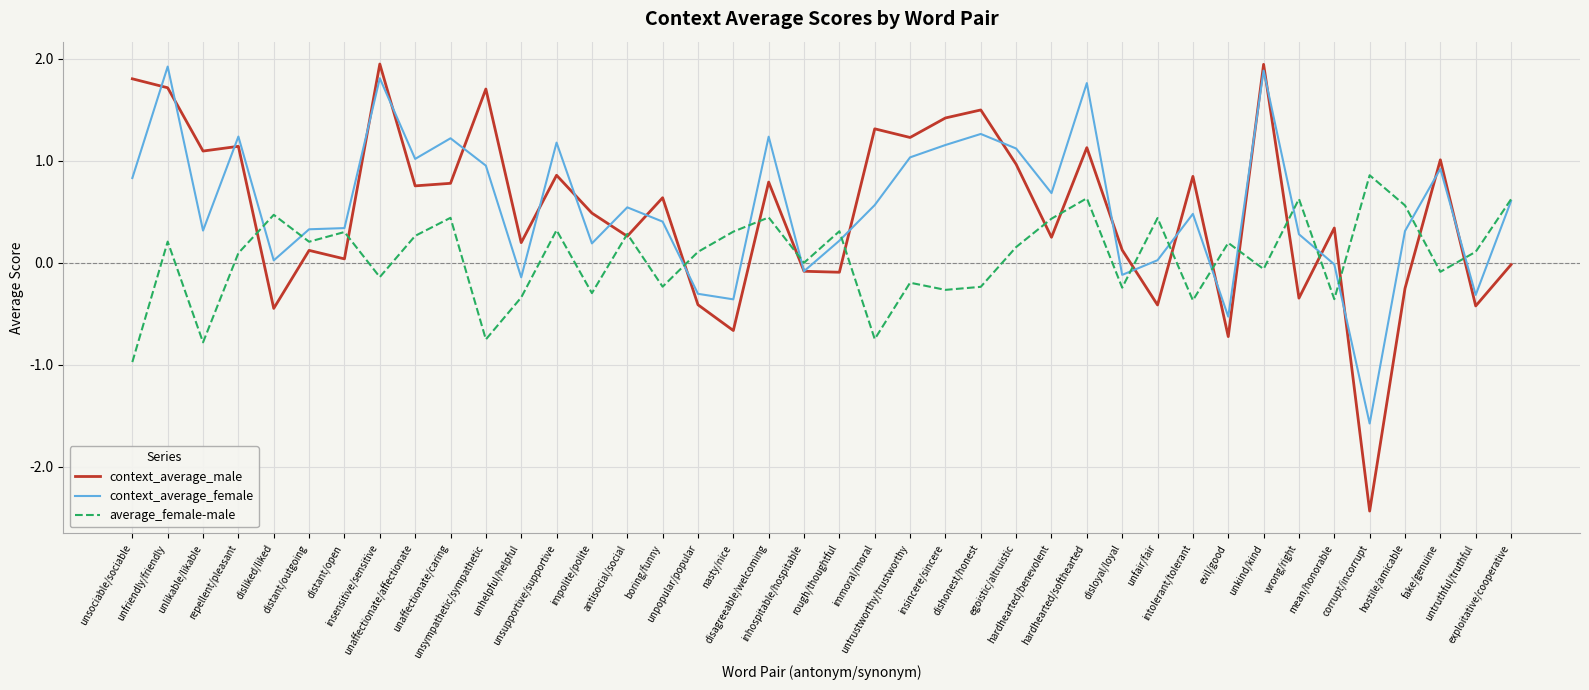

Count the number of categories in the chart.

40